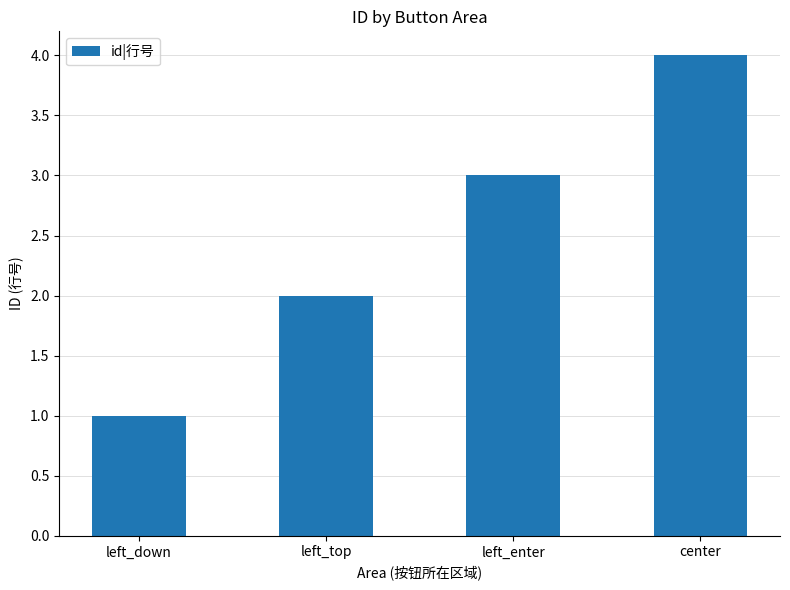

What is the minimum value shown in the chart?

1